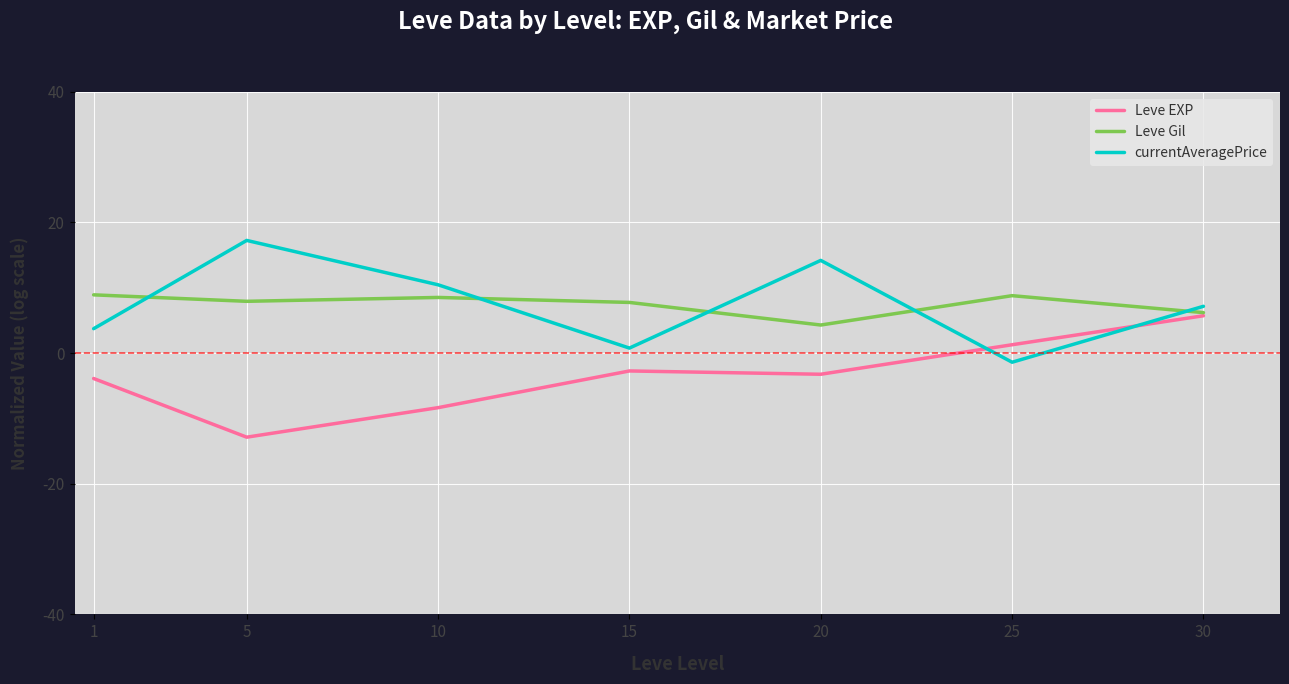

What is the sum of all currentAveragePrice values?

52.2